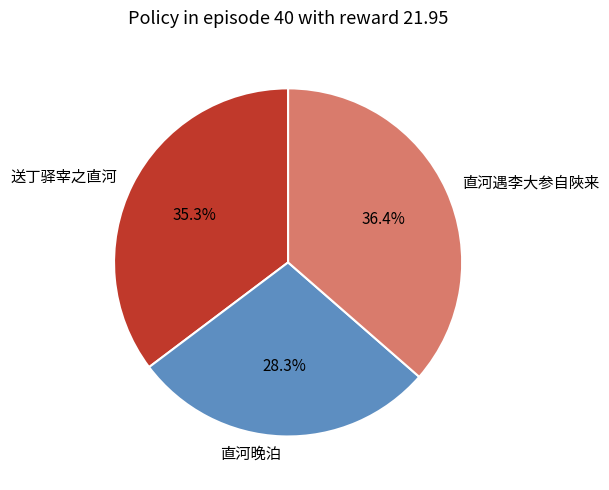

True or false: 直河晚泊 accounts for 28% of the total.

True